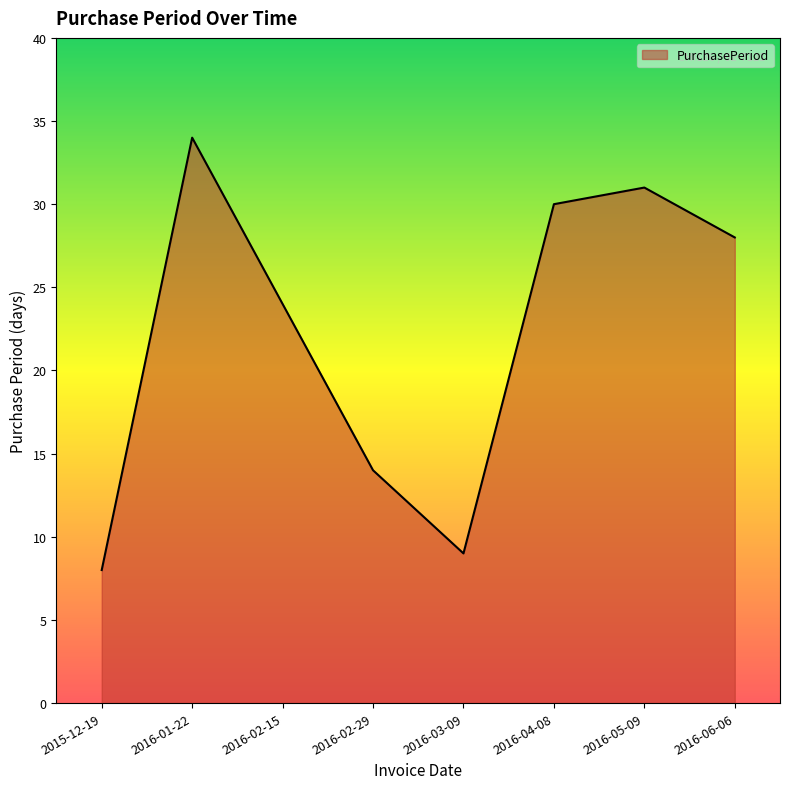

How many lines are shown in the chart?

1